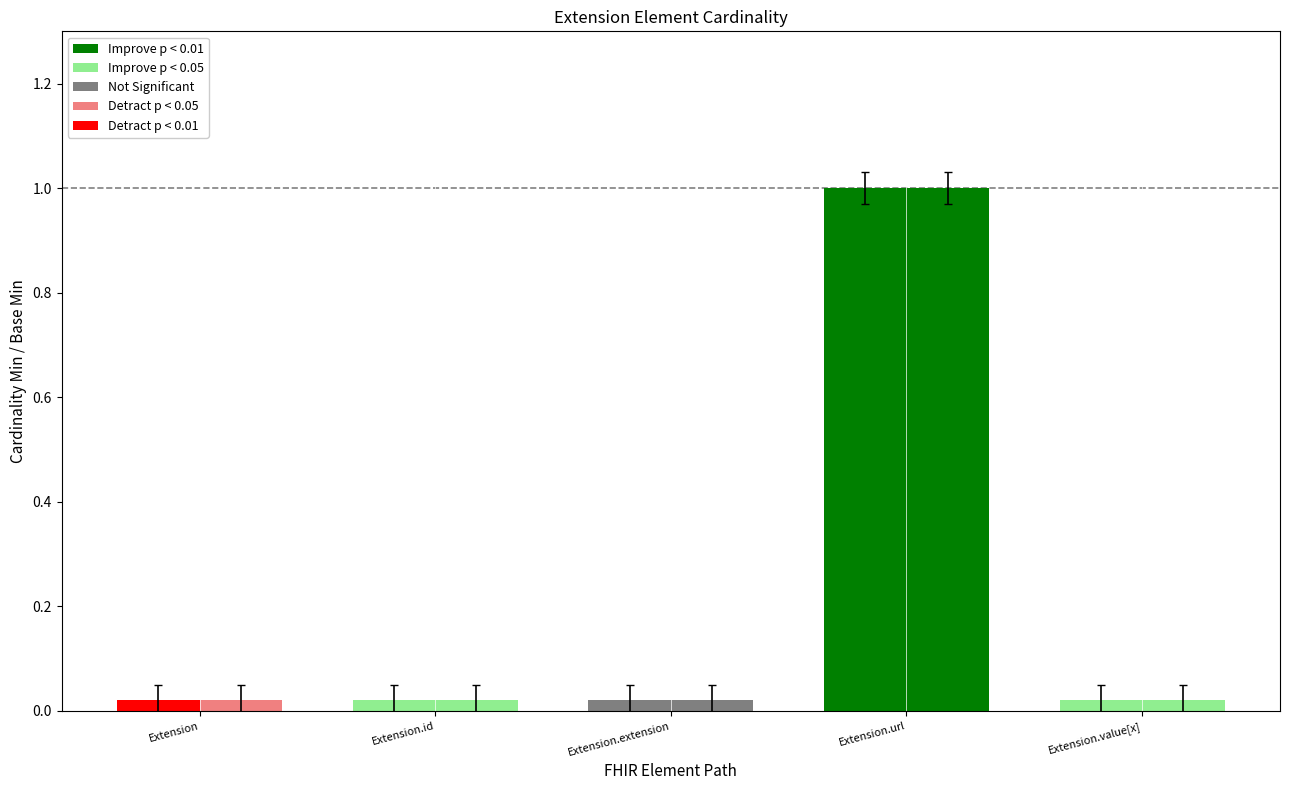

At which label does Min reach its peak?

Extension.url